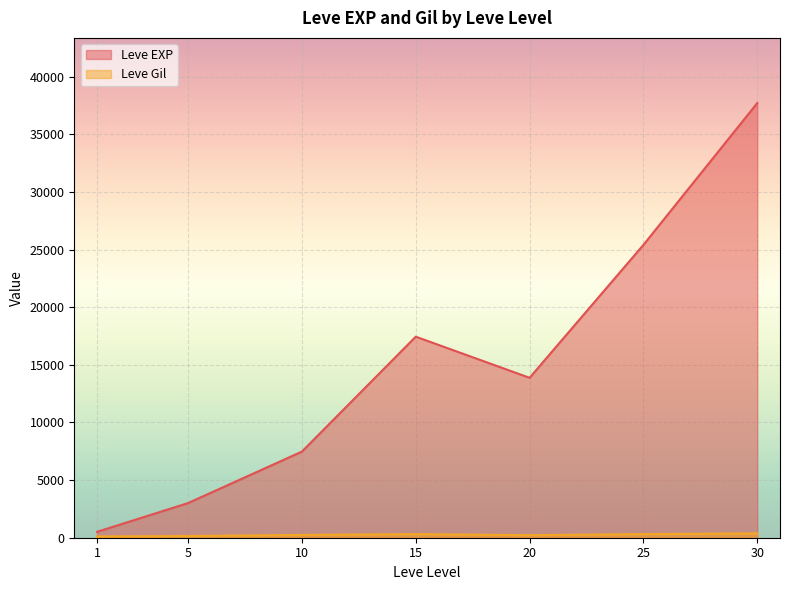

Which series has the largest total across all categories?

Leve EXP